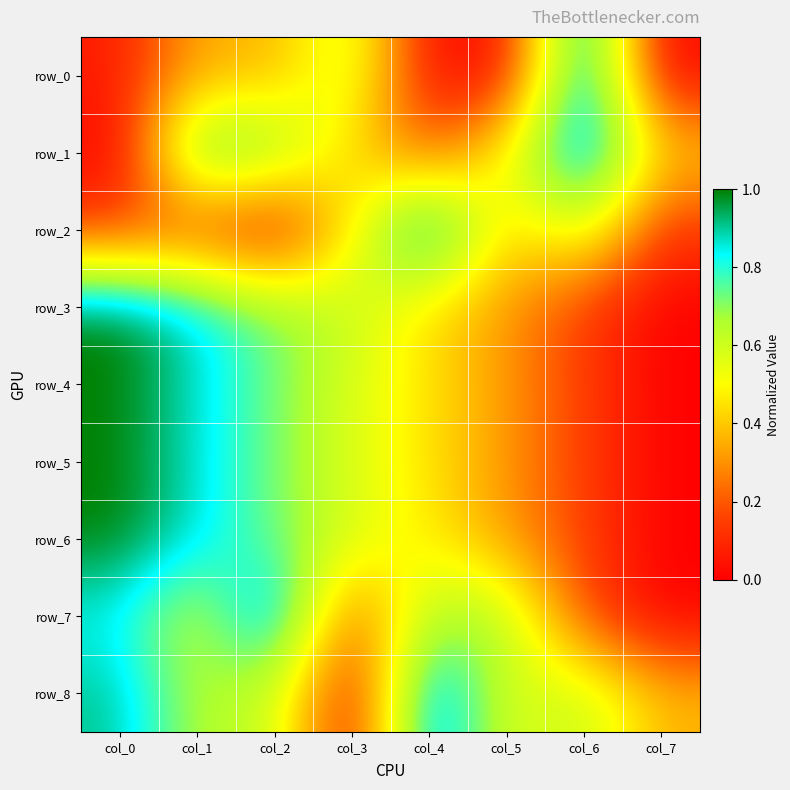

List the series in order of their peak value, lowest first.

row_0, row_1, row_2, row_3, row_4, row_5, row_6, row_7, row_8